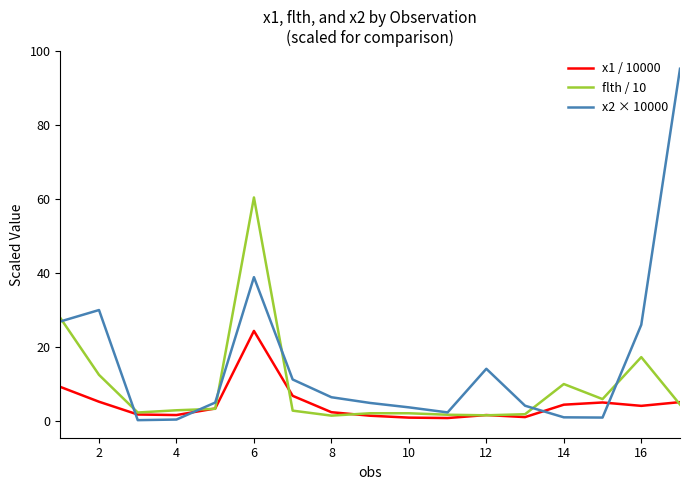

What is the greatest value displayed?

95.3